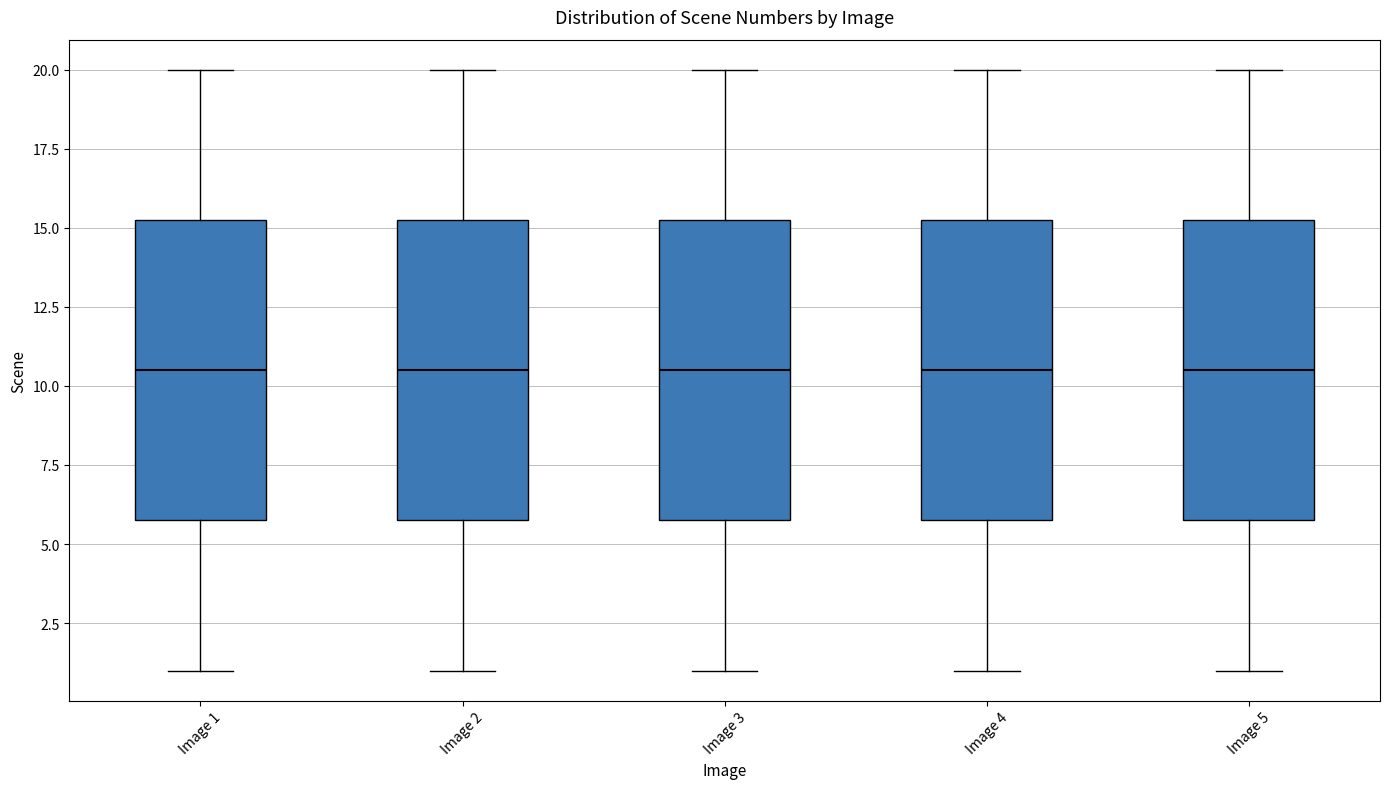

Reading left to right, transcribe this box plot: for each box, give where its median line is, the range the box spans, and where its two whiskers end, as read against the y-axis. The values are not printed on the chart, so give them approximately, as read against the axis.

Image 1: median 10.5, box 6.0 to 15.5, whiskers 1.0 to 20.0
Image 2: median 10.5, box 6.0 to 15.5, whiskers 1.0 to 20.0
Image 3: median 10.5, box 6.0 to 15.5, whiskers 1.0 to 20.0
Image 4: median 10.5, box 6.0 to 15.5, whiskers 1.0 to 20.0
Image 5: median 10.5, box 6.0 to 15.5, whiskers 1.0 to 20.0